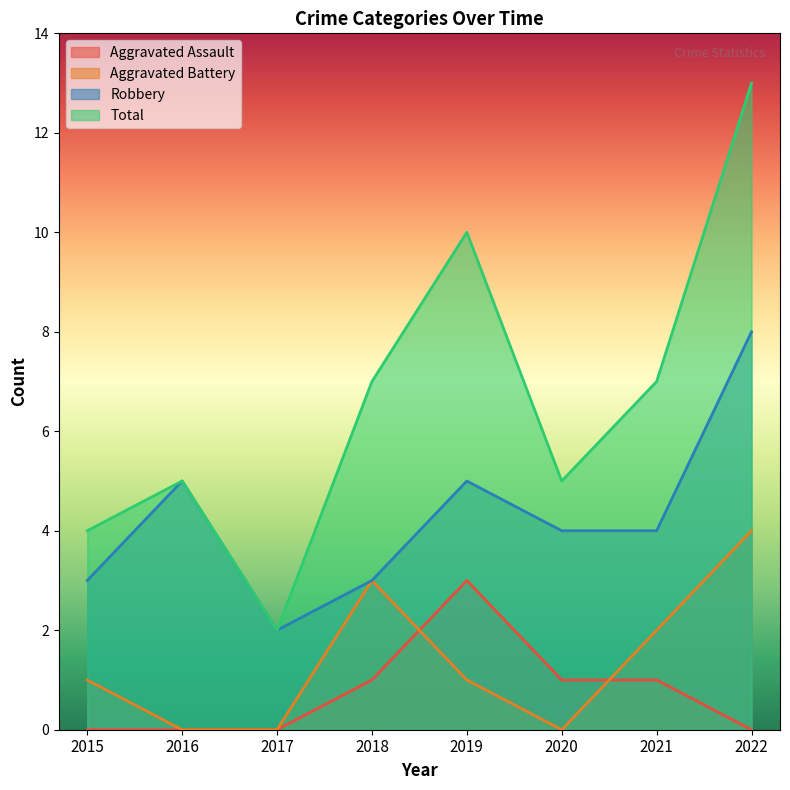

True or false: Robbery and Aggravated Assault intersect in this chart.

False